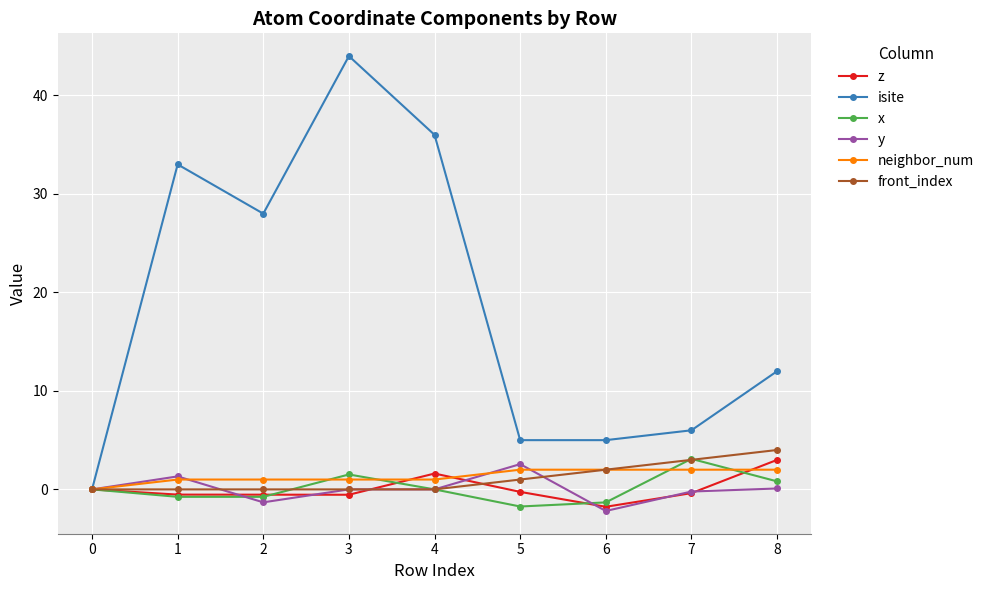

The x series shows -1.3 at 6. True or false?

True